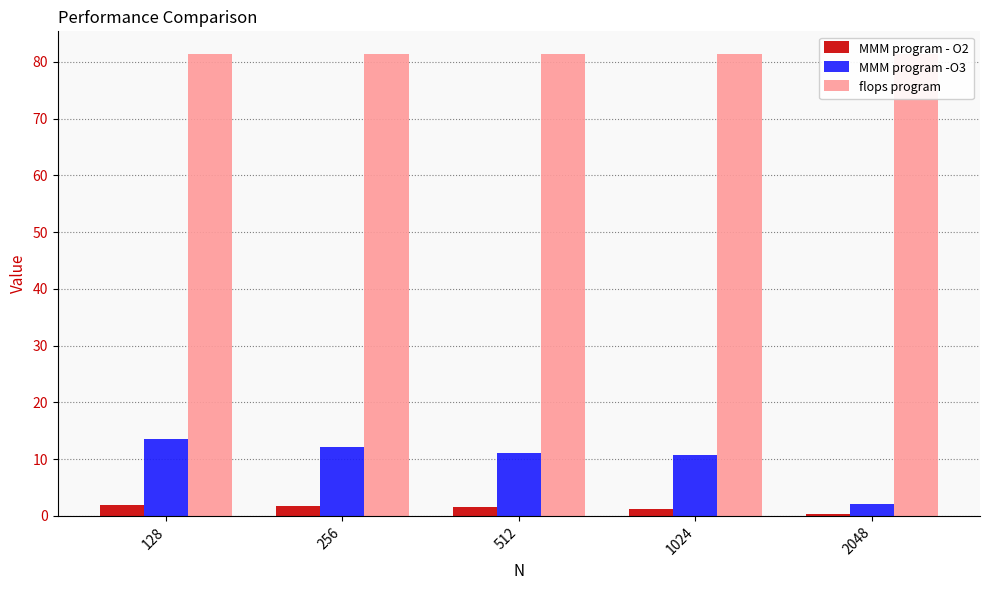

Between 128 and 256, which series saw the biggest shift?

MMM program -O3